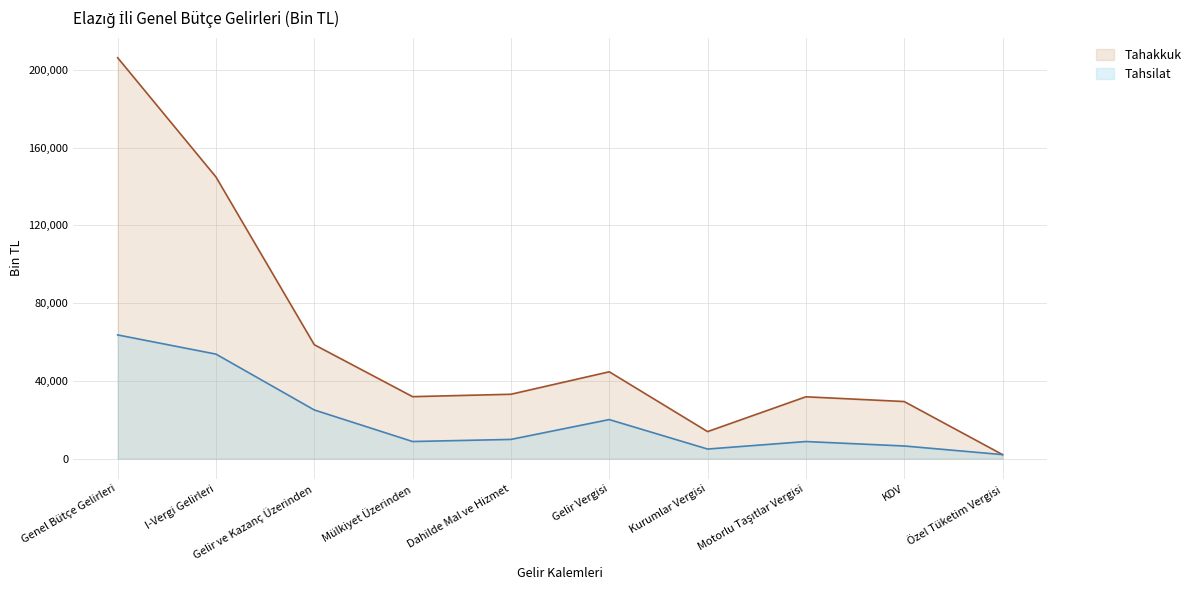

At which label does Tahakkuk first exceed 33127?

Genel Bütçe Gelirleri